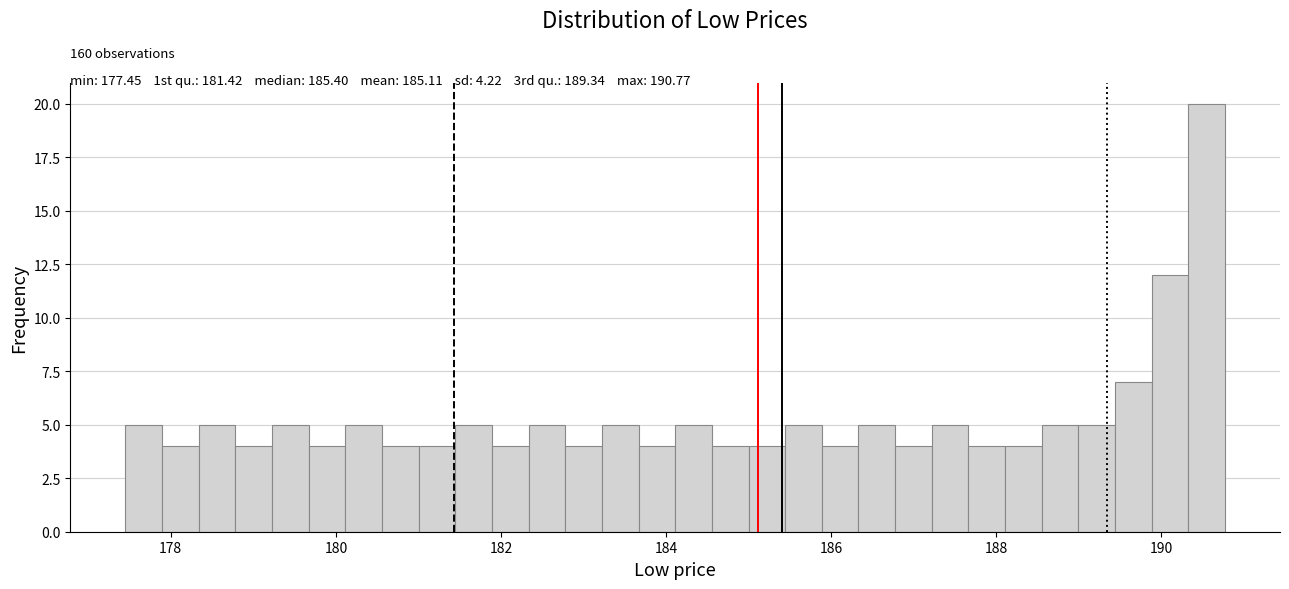

Read against the x-axis, roughly where is the centre of the tallest bar?

190.6